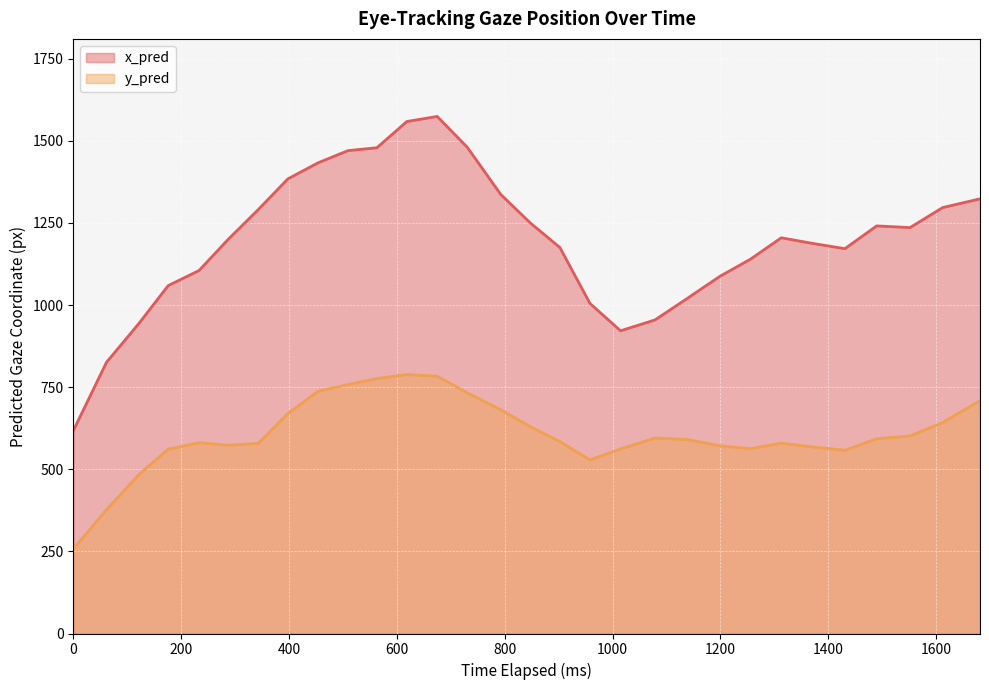

True or false: x_pred and y_pred cross at least once.

False